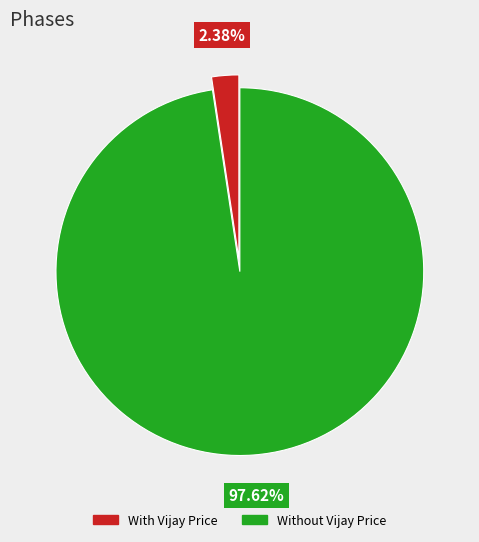

Between With Vijay Price and Without Vijay Price, which is larger?

Without Vijay Price